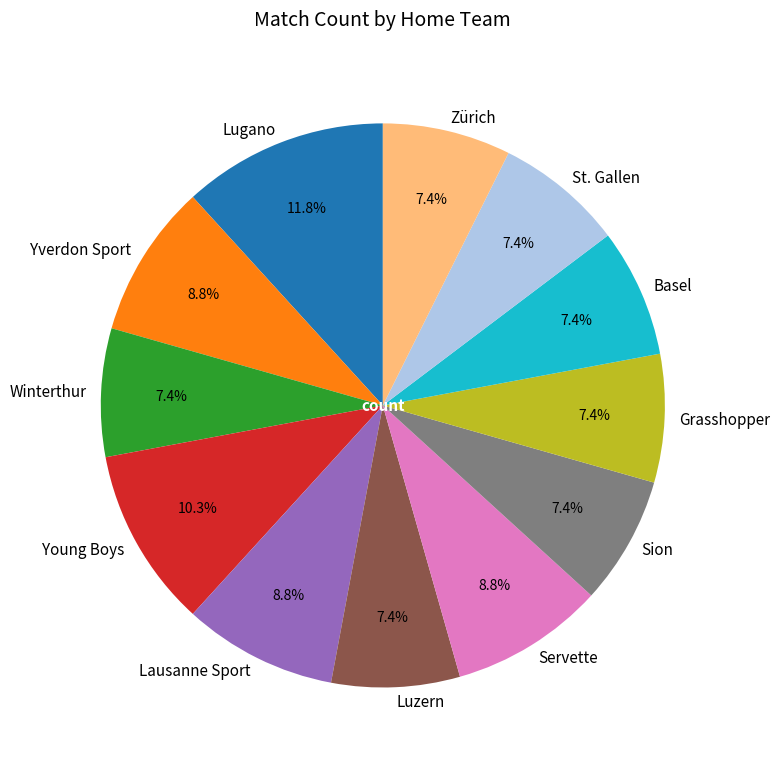

How many segments does this pie chart have?

12